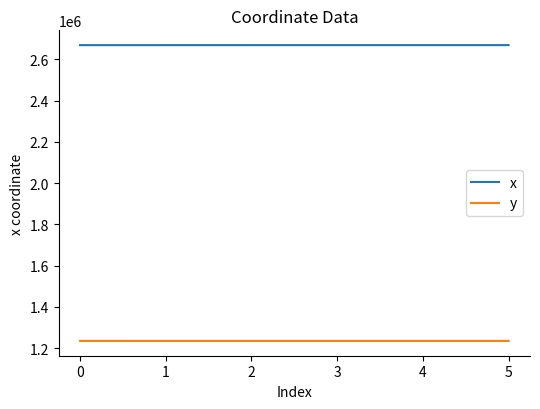

The value of y at 4 is 1657361.7. True or false?

False